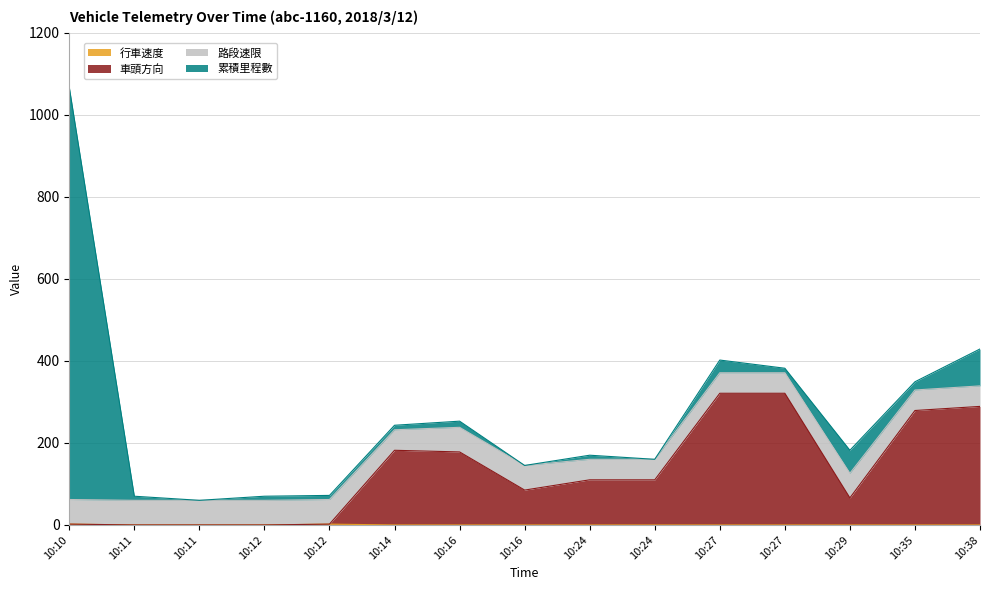

Between 10:27 and 10:12, which is larger?

10:27